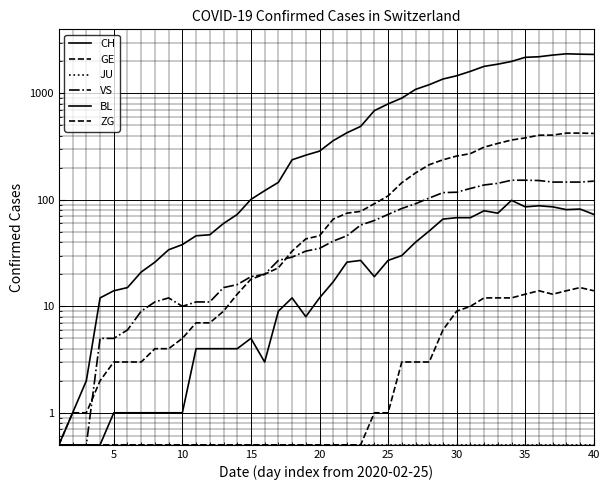

Between 24 and 35, which series saw the biggest shift?

CH